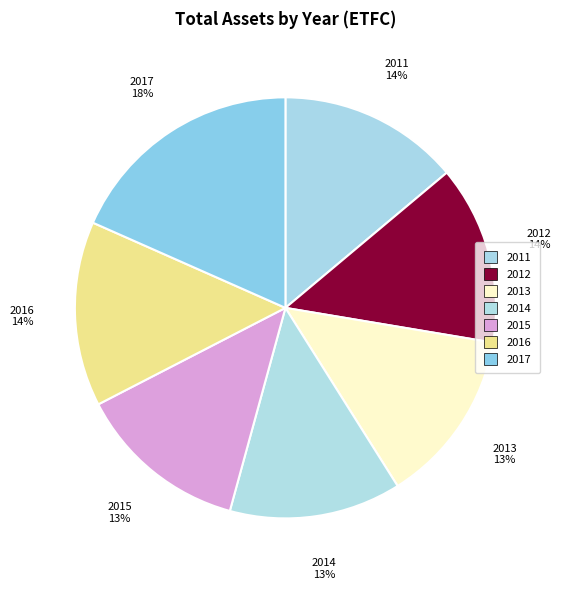

Count the number of slices in the pie.

7